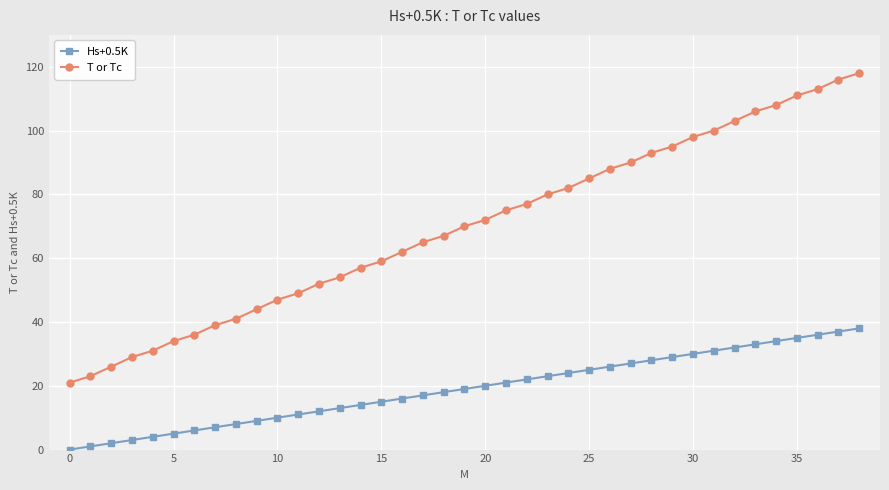

True or false: Hs+0.5K and T or Tc intersect in this chart.

False